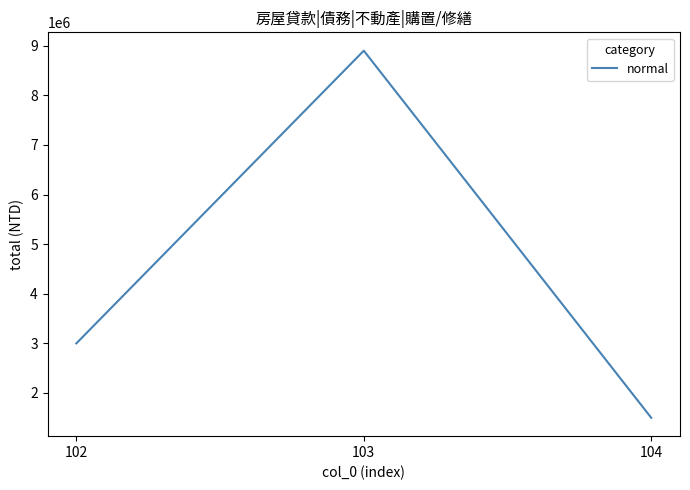

The value at 104 is 2649930. True or false?

False